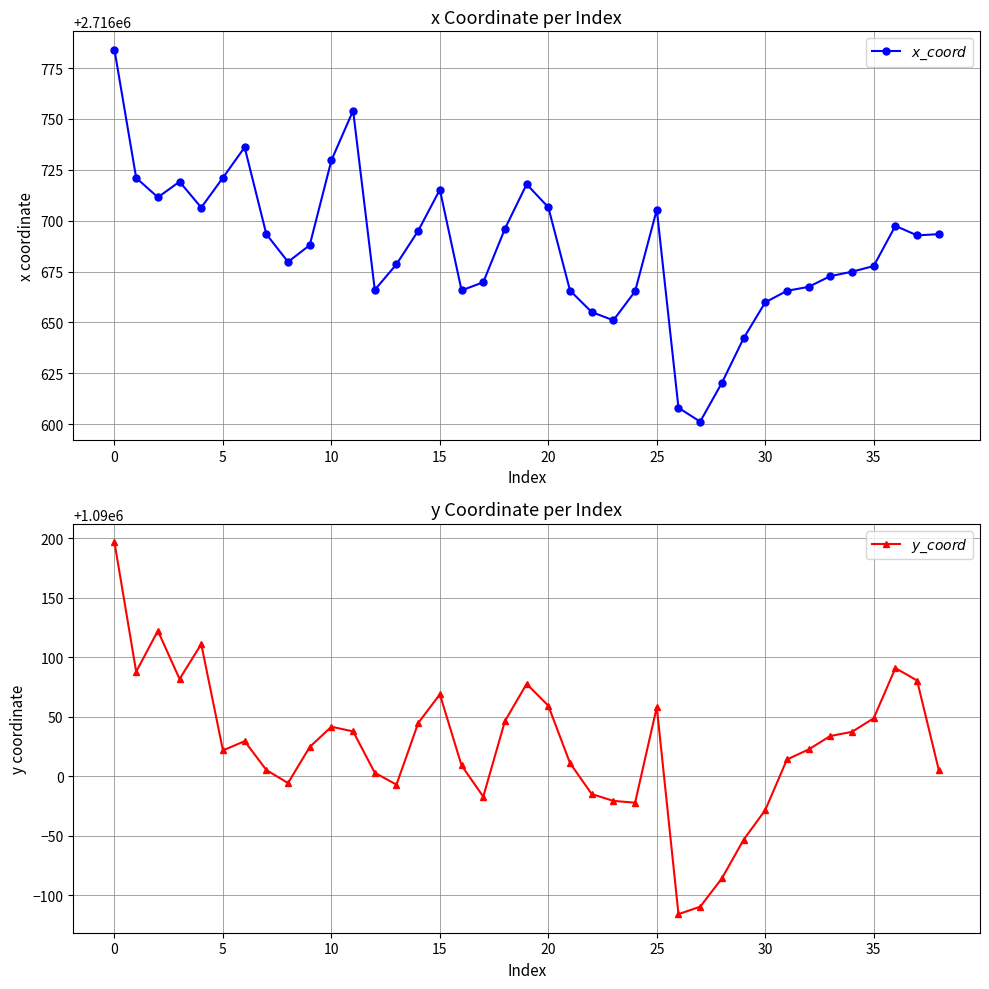

True or false: $x\_coord$ and $y\_coord$ cross at least once.

False